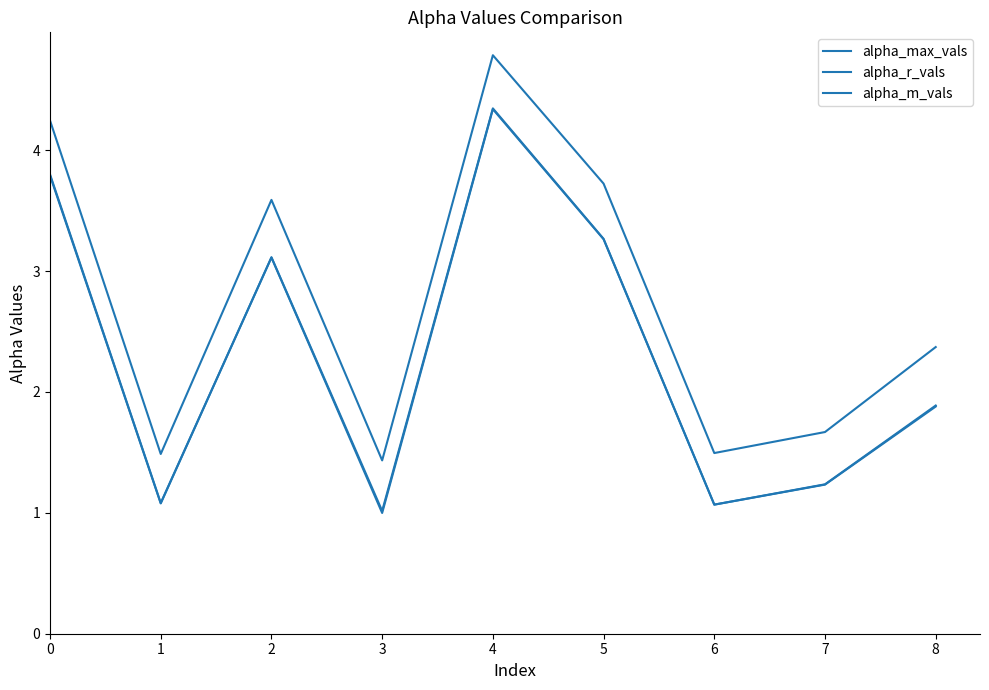

Does the chart display data point markers on the line(s)?

No